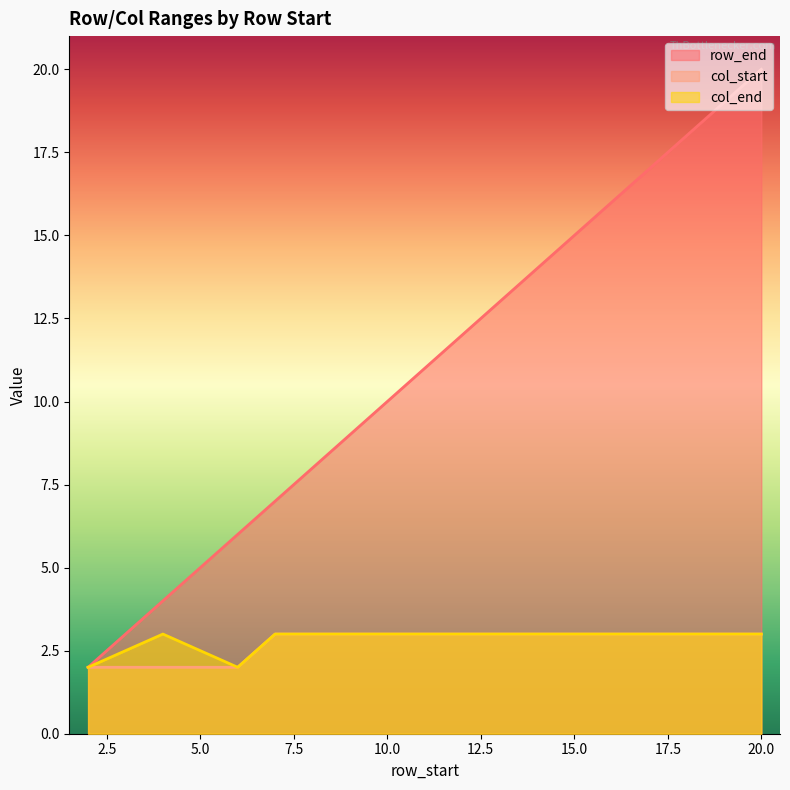

At which category is the sum across all series the highest?

20.0